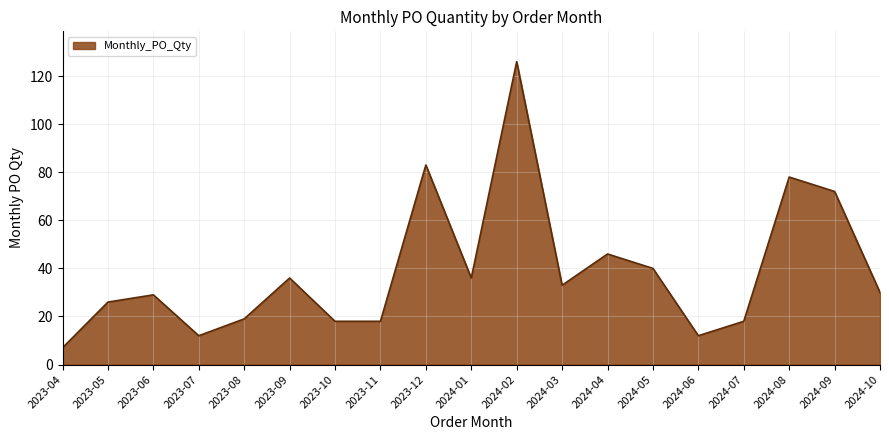

Where is the data nearest to the value 66?

2024-09